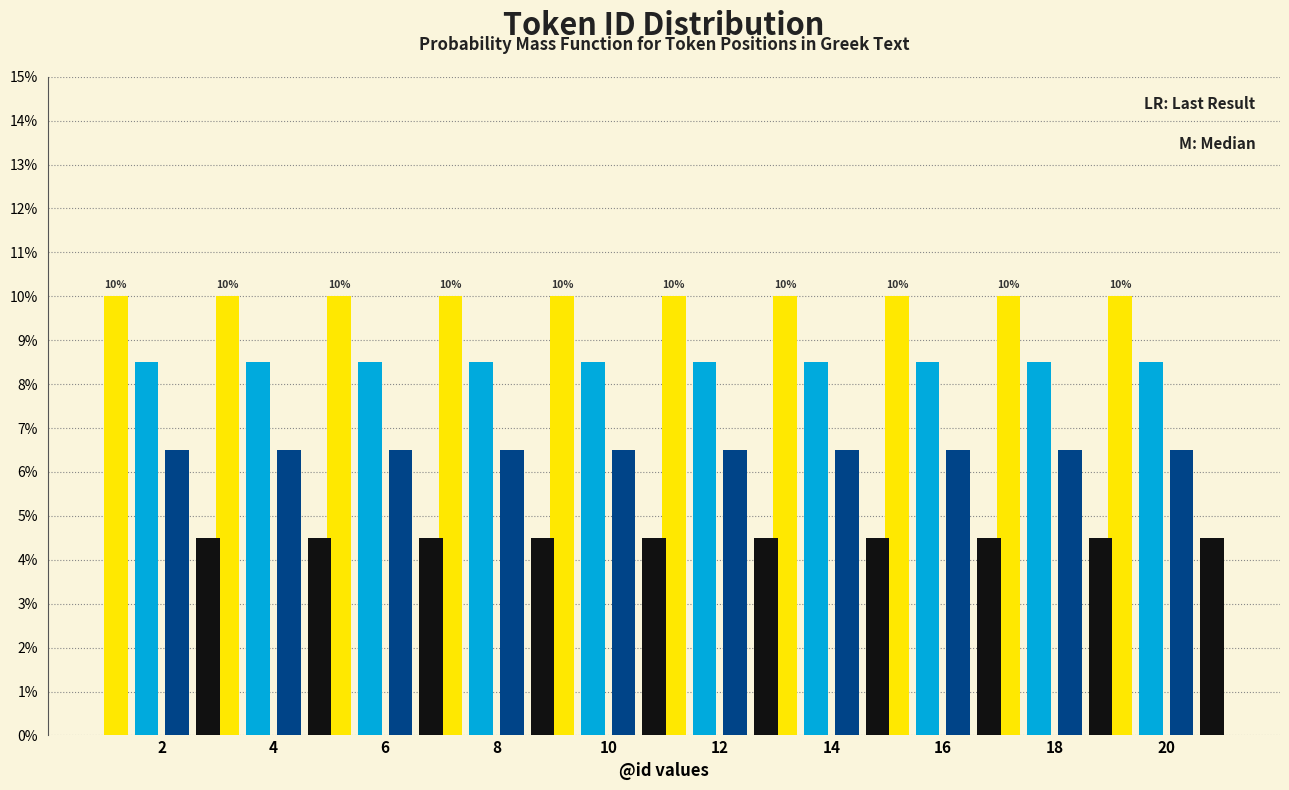

What is the minimum value shown in the chart?

4.5